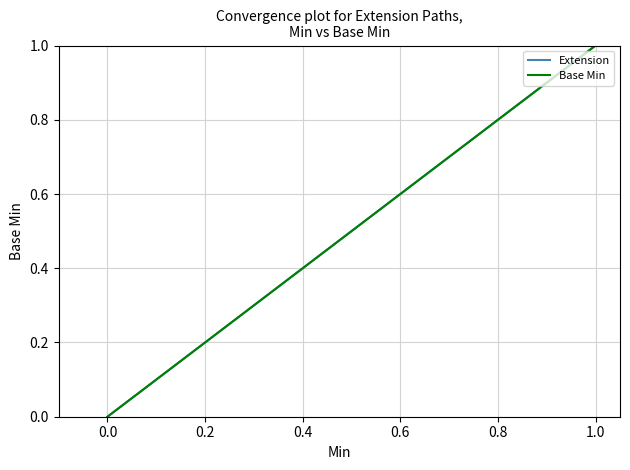

Rank the series by their maximum value, from lowest to highest.

Extension, Base Min